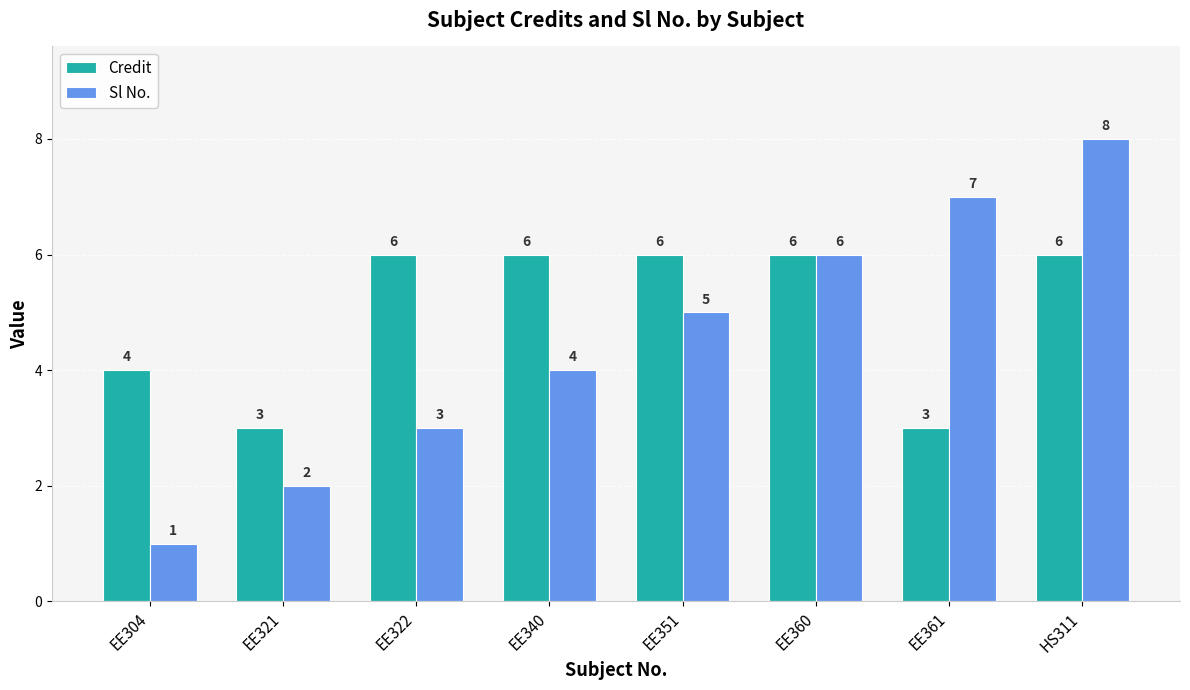

Which series has the largest total across all categories?

Credit